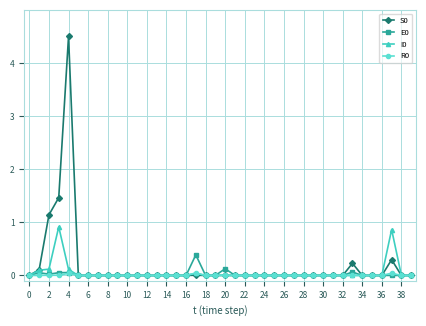

What is the maximum value shown in the chart?

4.5